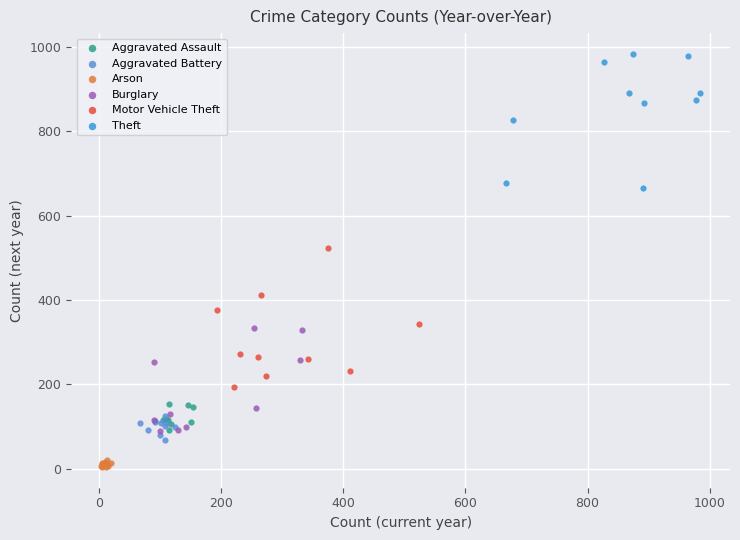

Which series reaches the maximum Y coordinate?

Theft